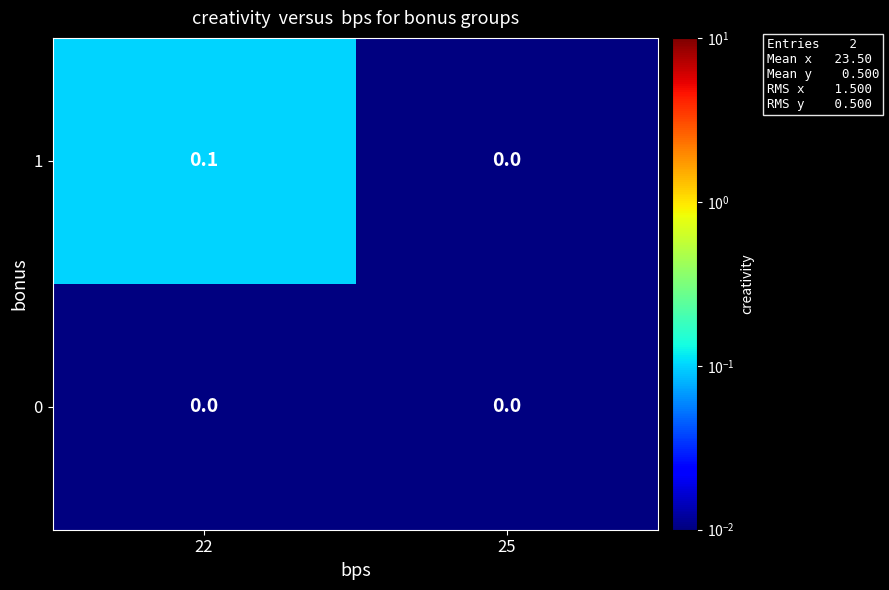

Rank the series by their maximum value, from highest to lowest.

1, 0